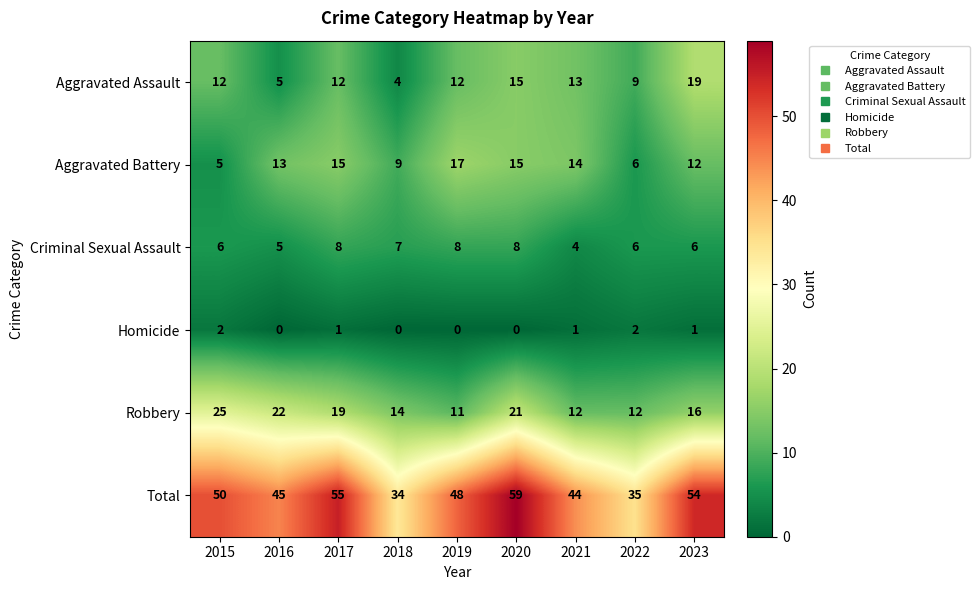

What is the sum of the Criminal Sexual Assault values at 2023 and 2018?

13